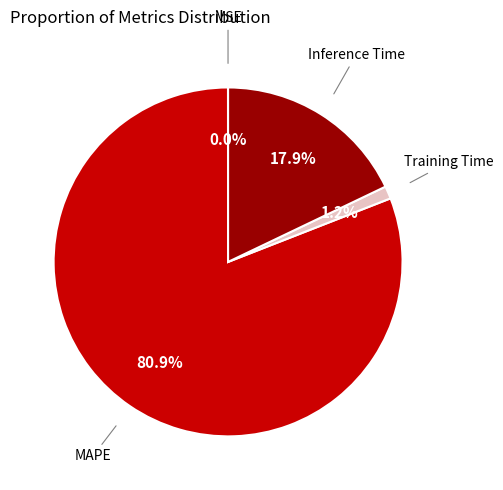

Does Inference Time represent more than half of the total?

No